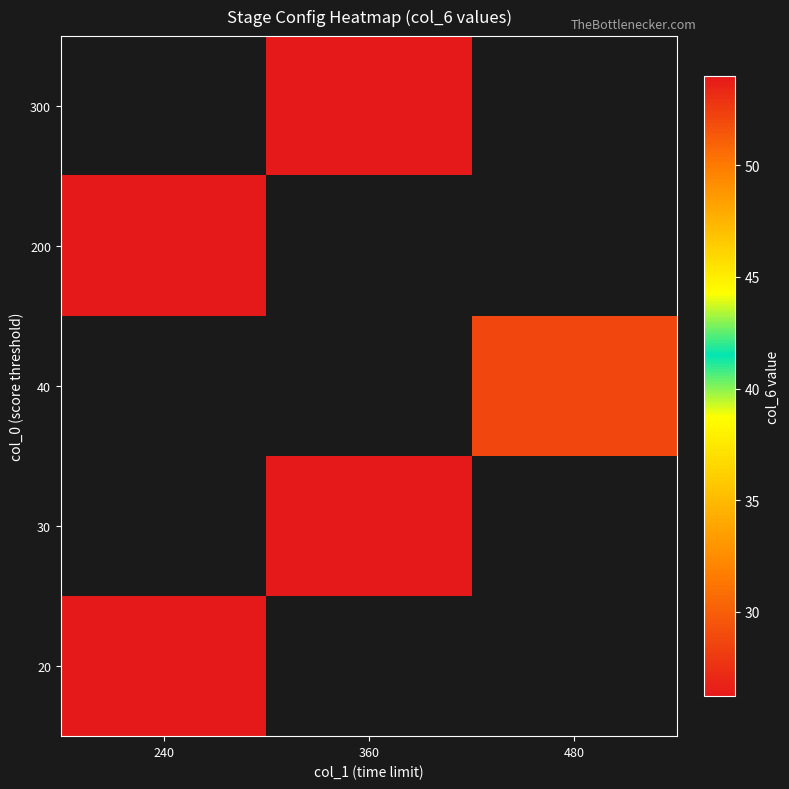

Between 360 and 480, which is larger?

480